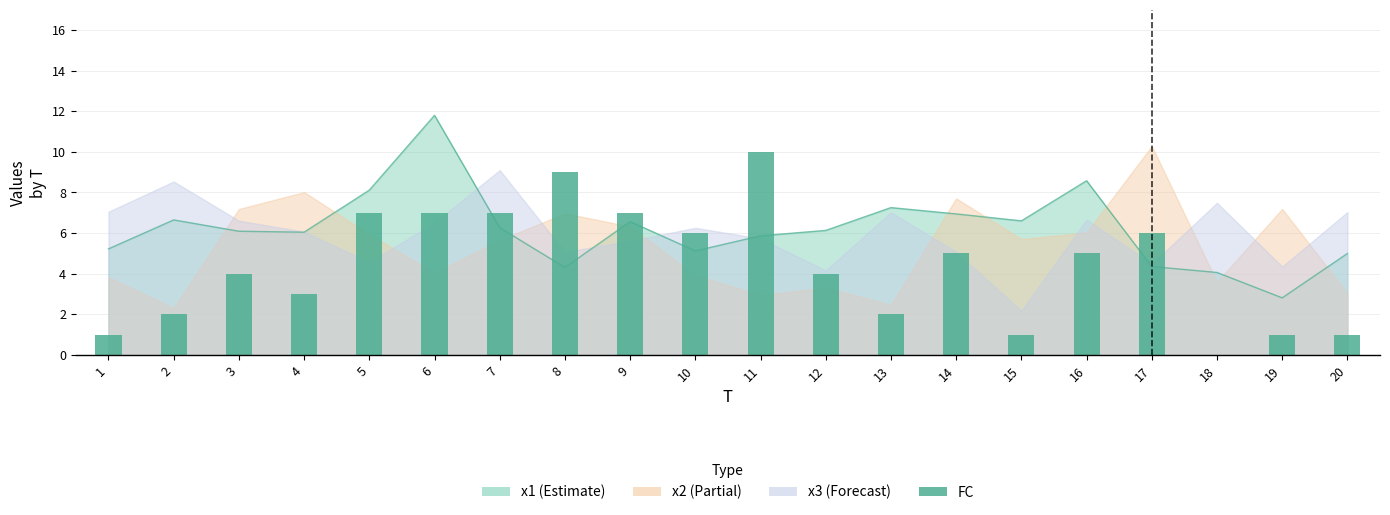

What is the sum of the values at 1 and 9?

8